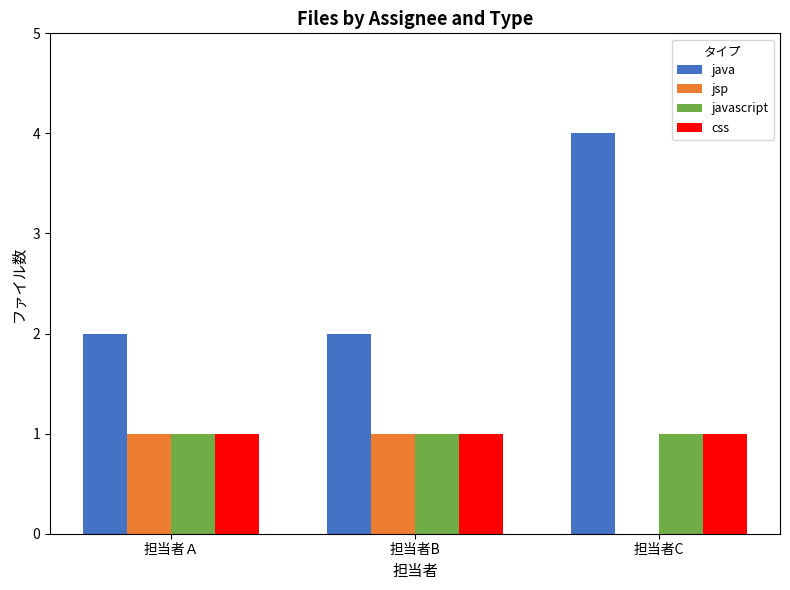

At which category does the chart reach its peak across all series?

担当者C